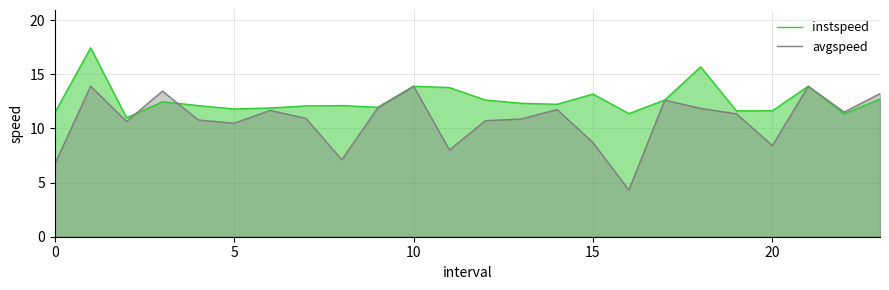

How many data points in avgspeed are less than 11?

12